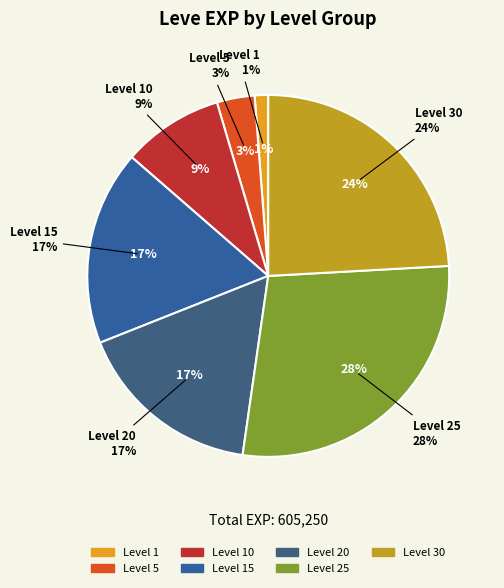

Does 25 account for over 50% of the chart?

No